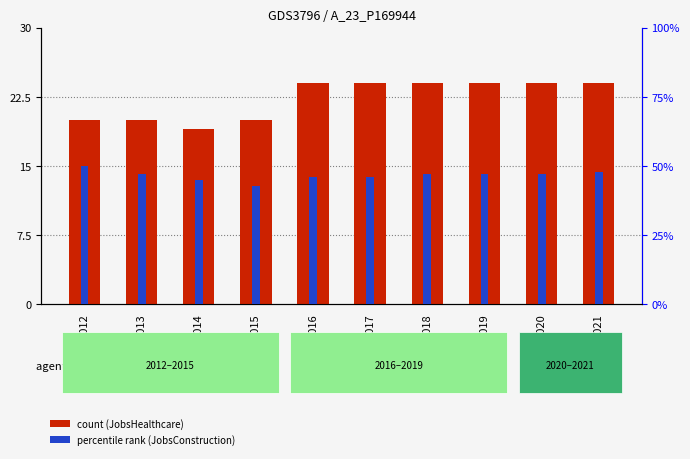

Is it true that JobsHealthcare equals 28.1 at 2014?

False